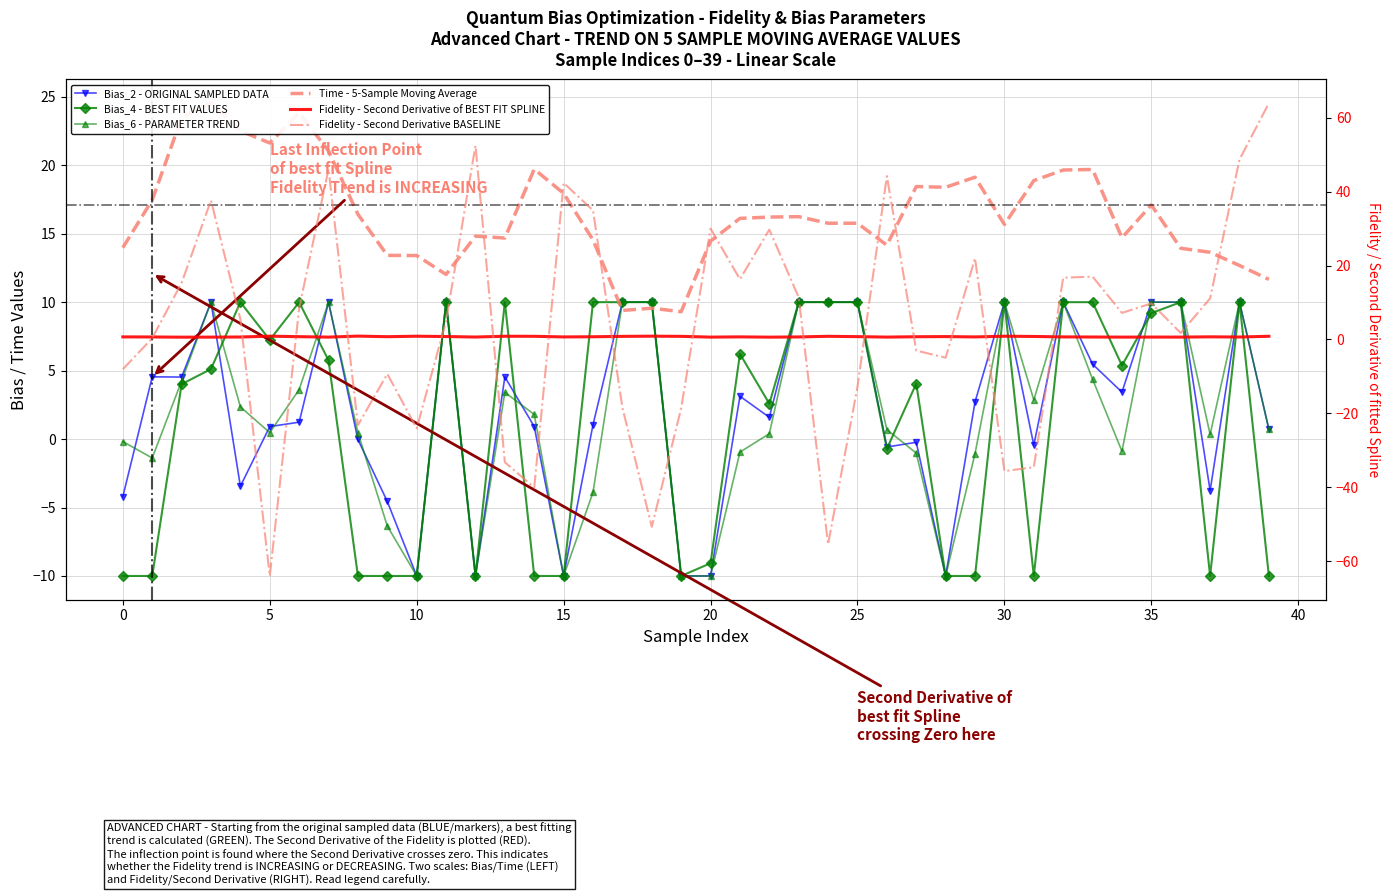

What value does the Bias_4 - BEST FIT VALUES series have at 26?

-0.7